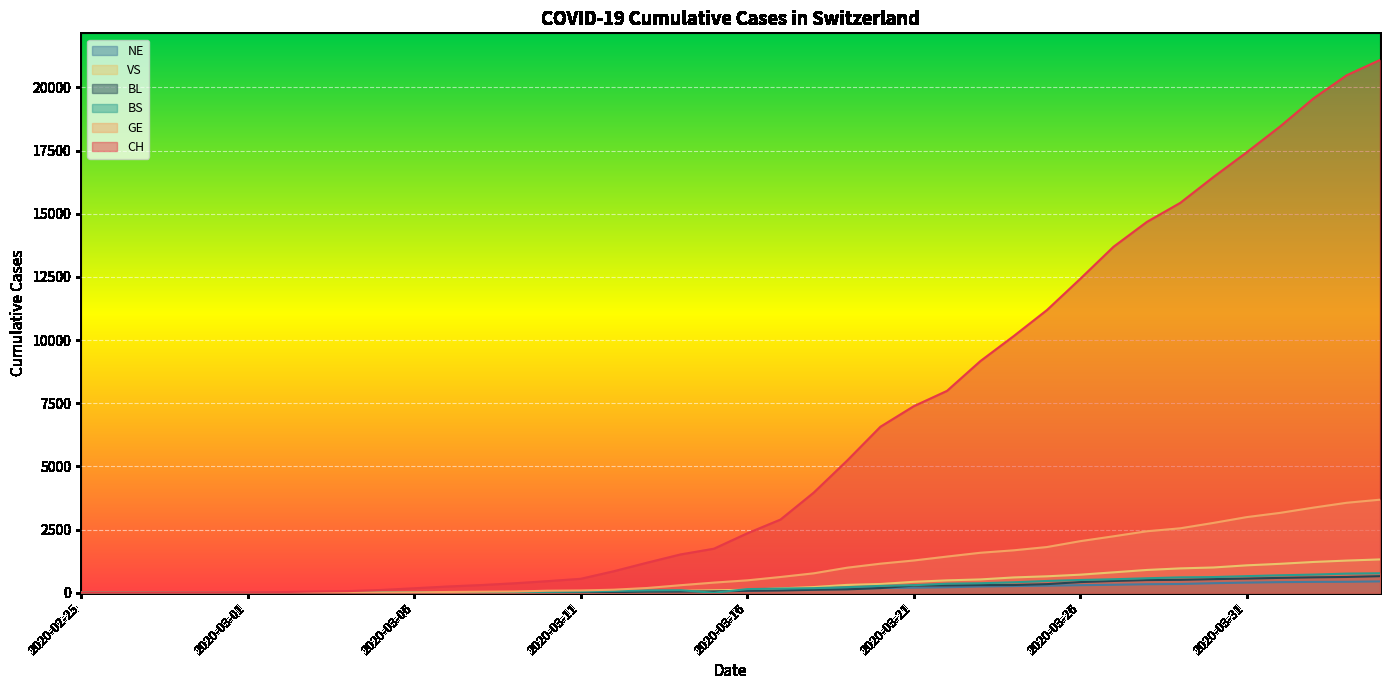

True or false: BL and CH cross at least once.

False